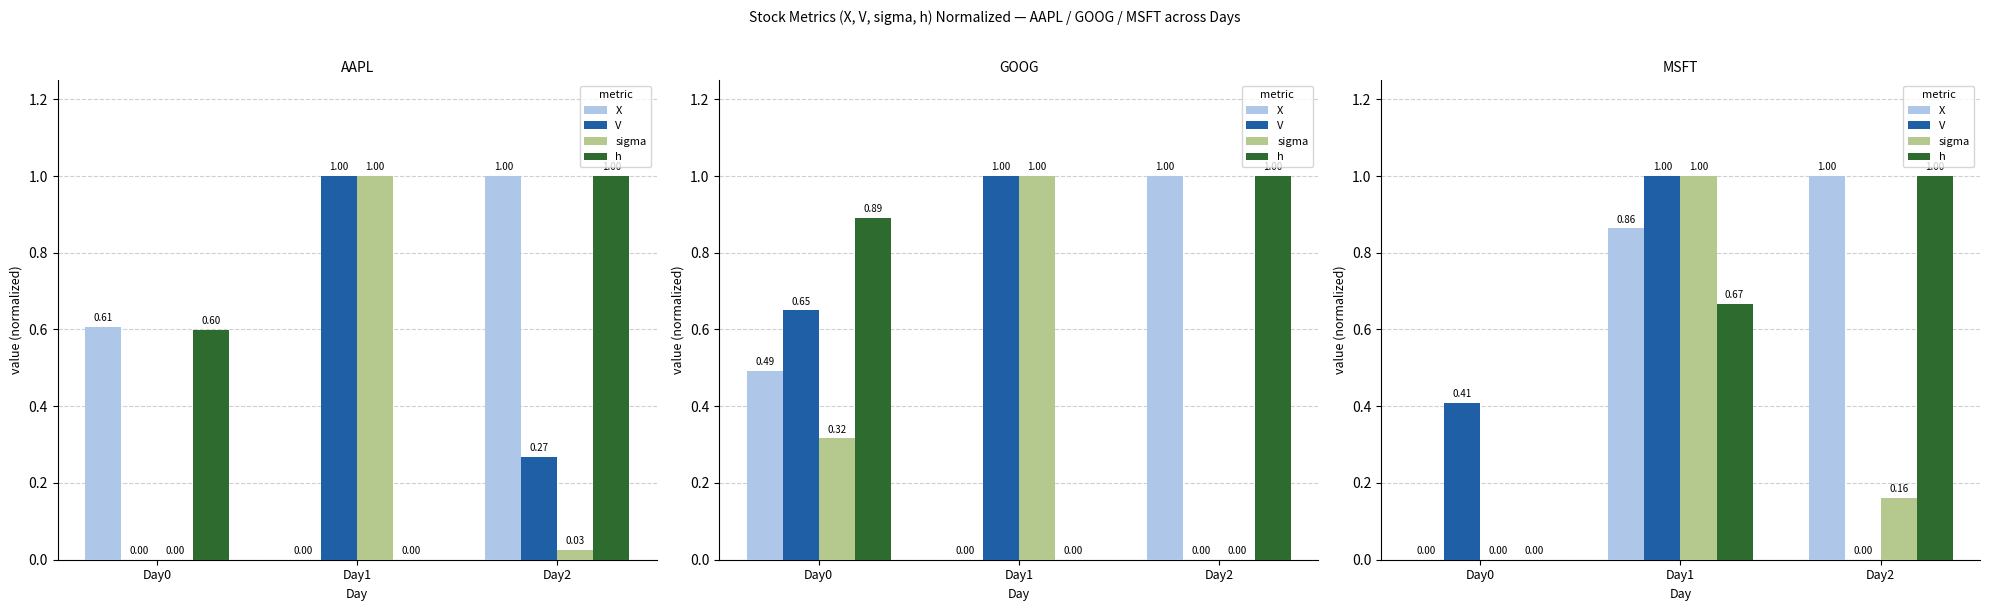

How many values in the sigma series exceed 0?

2